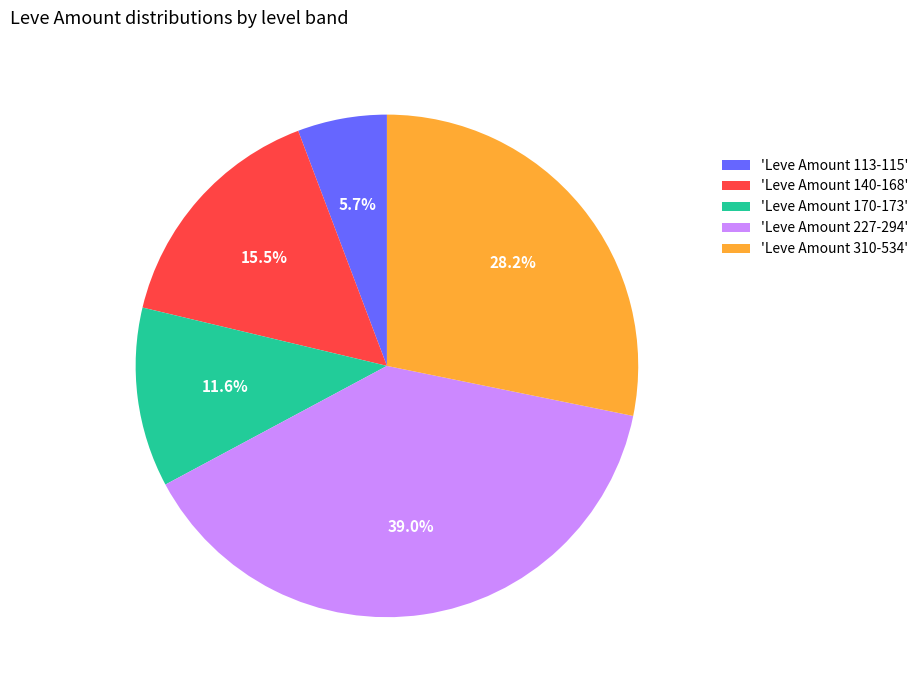

What percentage is NOT represented by 'Leve Amount 170-173'?

88.4%